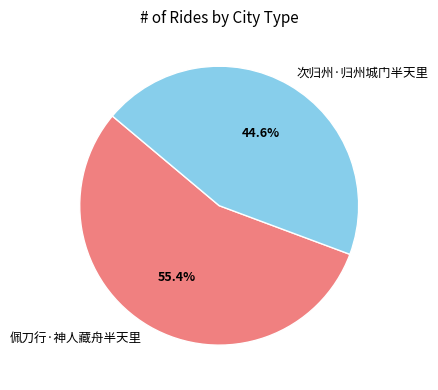

Which category accounts for the majority?

佩刀行·神人藏舟半天里